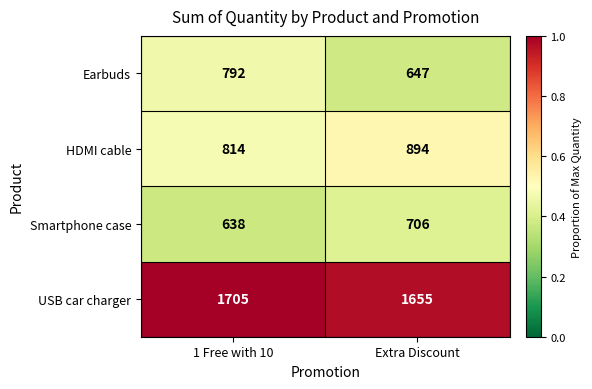

How many categories are shown in the chart?

2